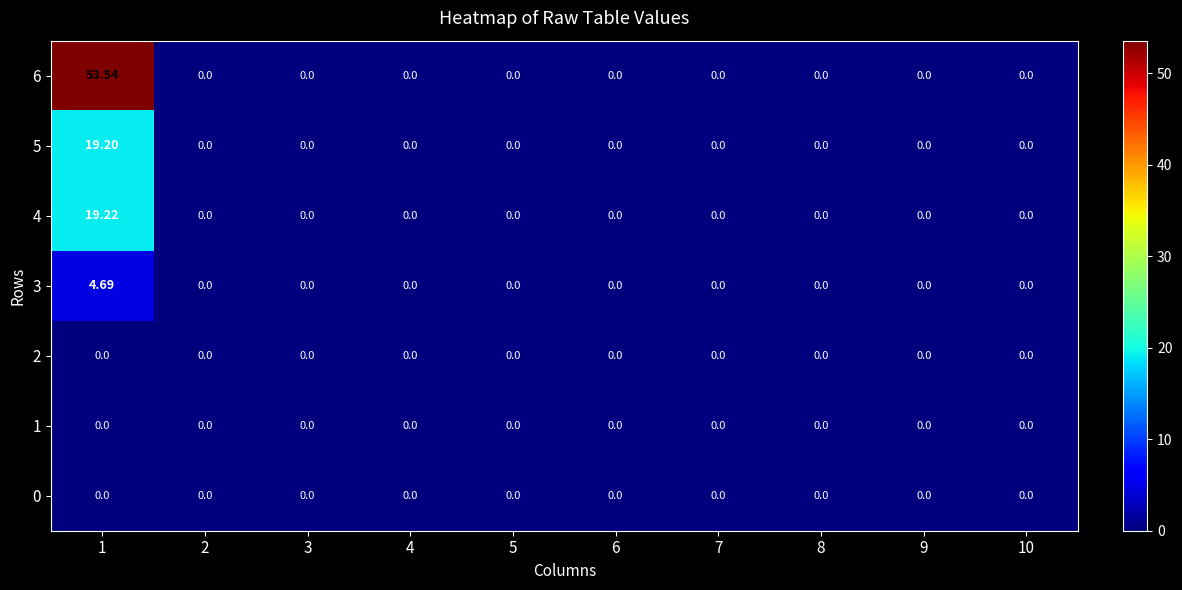

At which category is the sum across all series the highest?

1